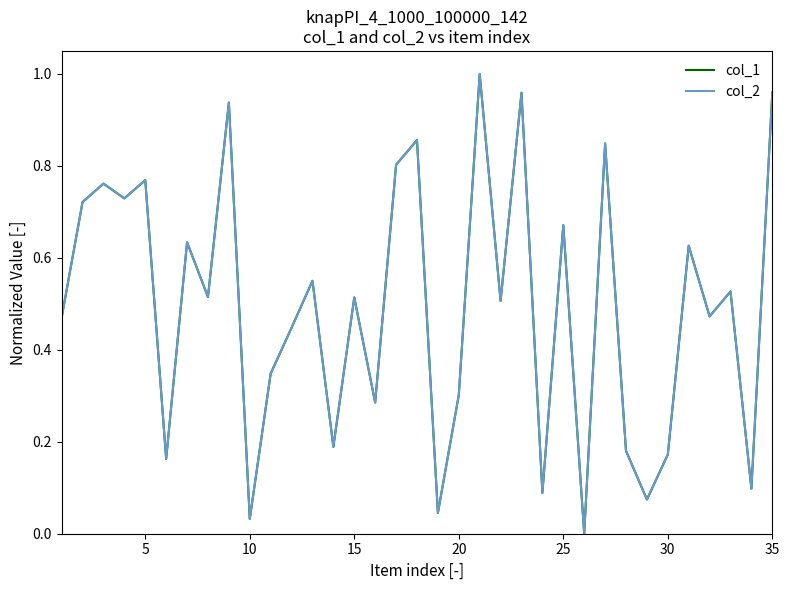

Does the chart display data point markers on the line(s)?

No